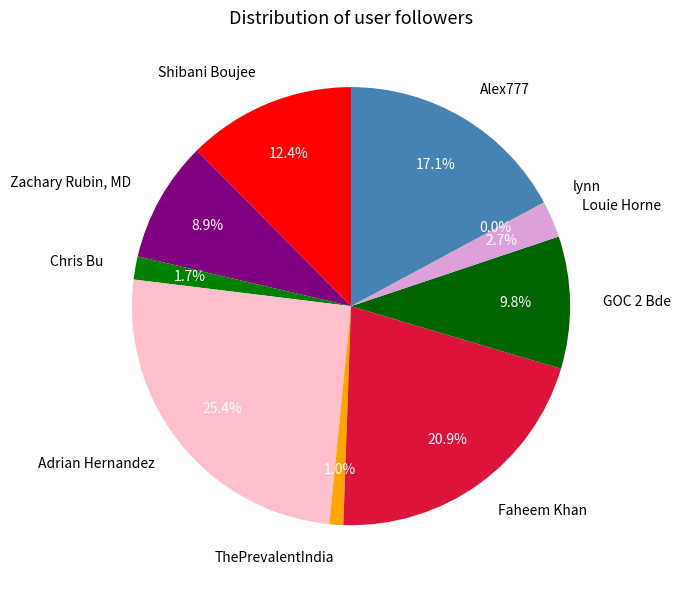

Do Louie Horne and Faheem Khan together represent more than half of the pie?

No